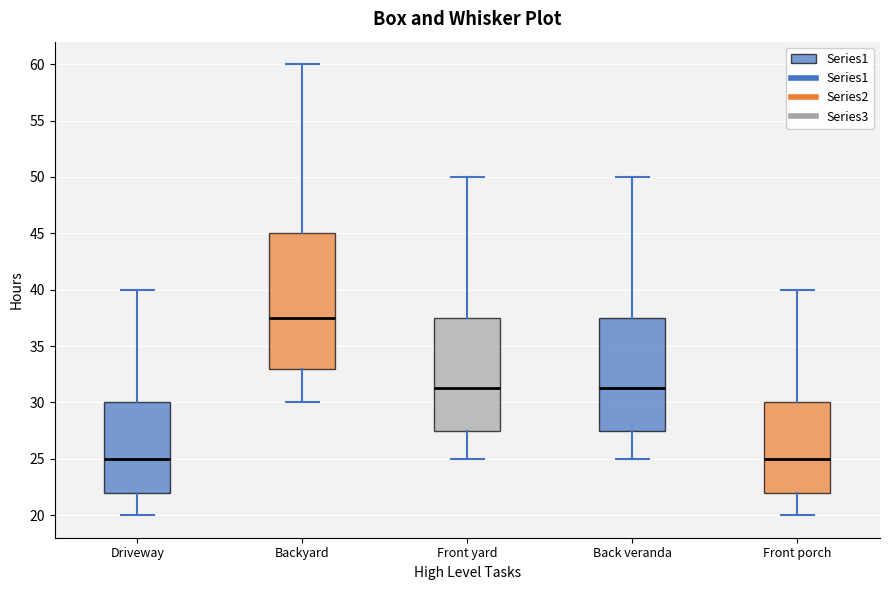

Reading left to right, transcribe this box plot: for each box, give where its median line is, the range the box spans, and where its two whiskers end, as read against the y-axis. The values are not printed on the chart, so give them approximately, as read against the axis.

Driveway: median 25.0, box 22.0 to 30.0, whiskers 20.0 to 40.0
Backyard: median 37.5, box 33.0 to 45.0, whiskers 30.0 to 60.0
Front yard: median 31.5, box 27.5 to 37.5, whiskers 25.0 to 50.0
Back veranda: median 31.5, box 27.5 to 37.5, whiskers 25.0 to 50.0
Front porch: median 25.0, box 22.0 to 30.0, whiskers 20.0 to 40.0